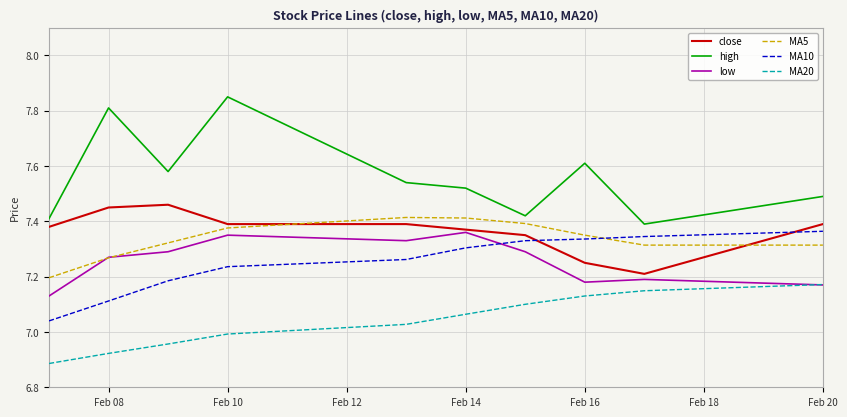

True or false: MA20 and MA10 intersect in this chart.

False